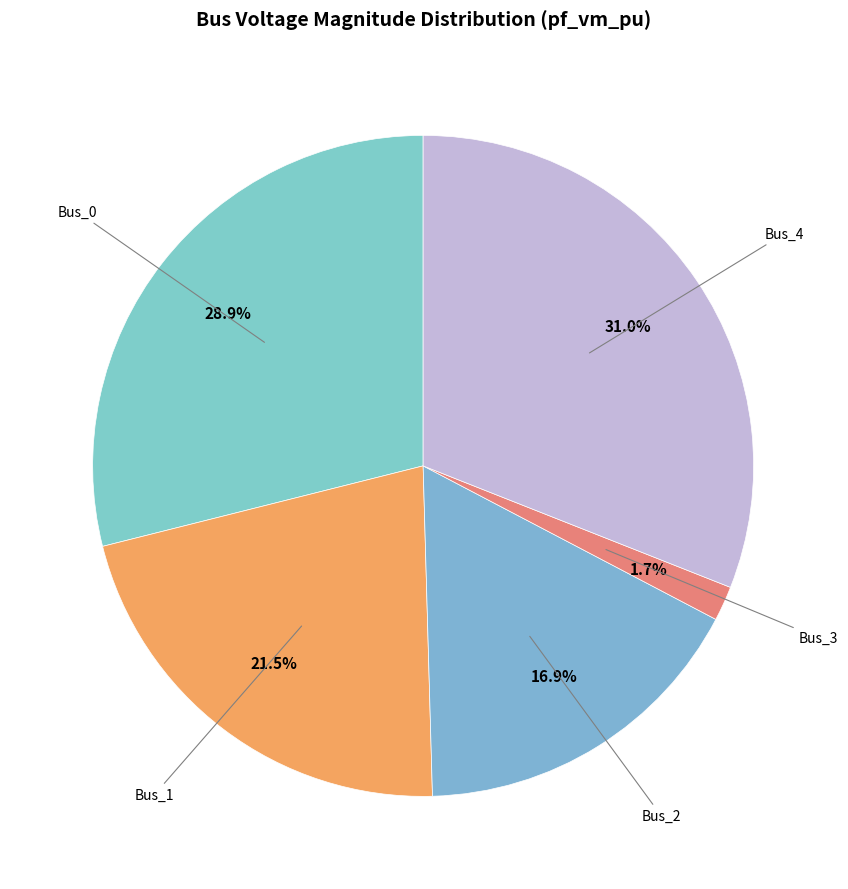

How many slices are in this pie chart?

5